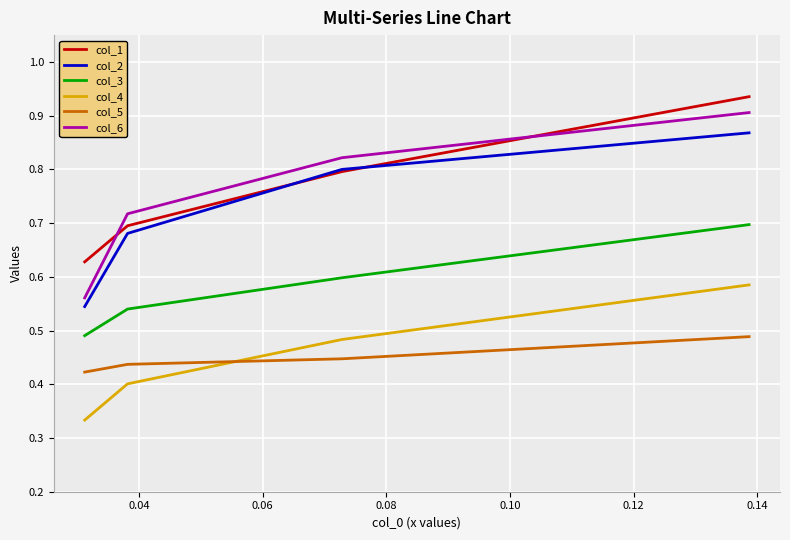

Does the chart have visible grid lines?

Yes